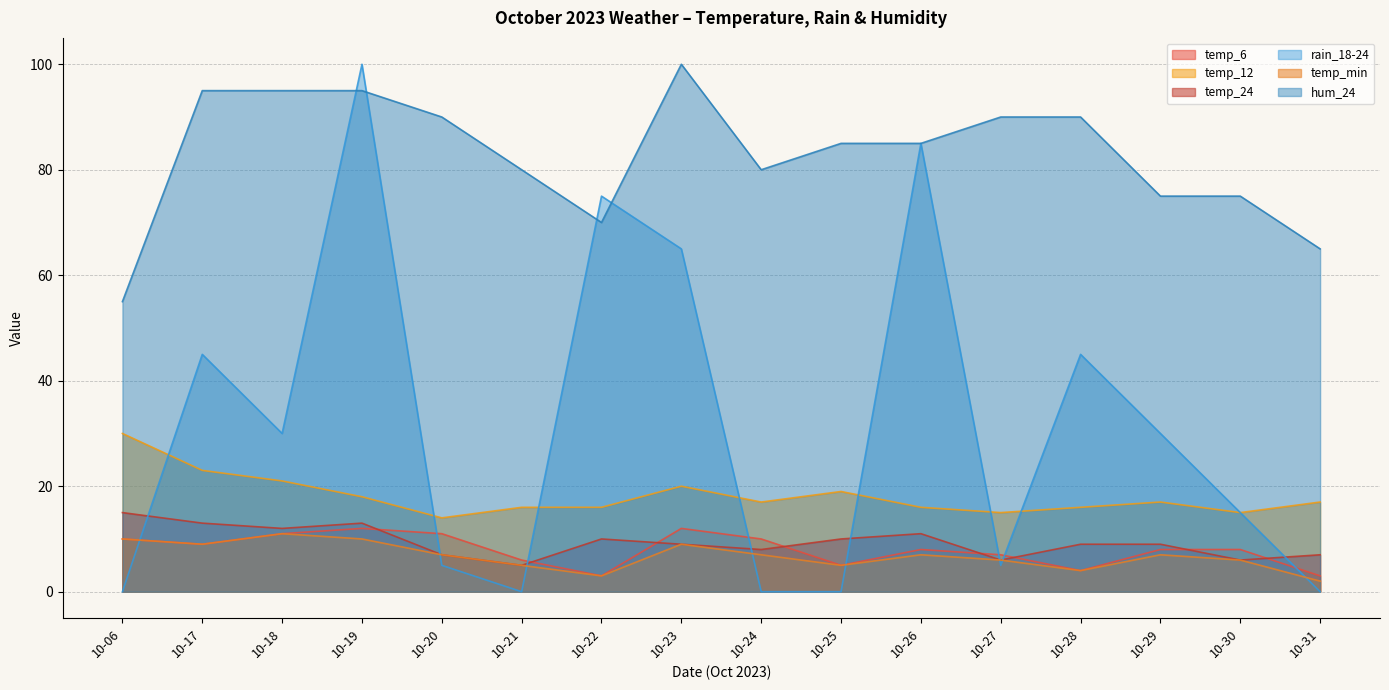

Where is the first local maximum for temp_6?

10-19